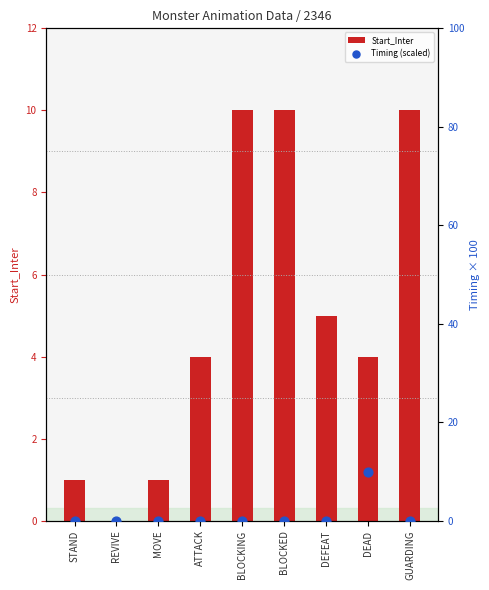

Which series has the largest total across all categories?

Start_Inter